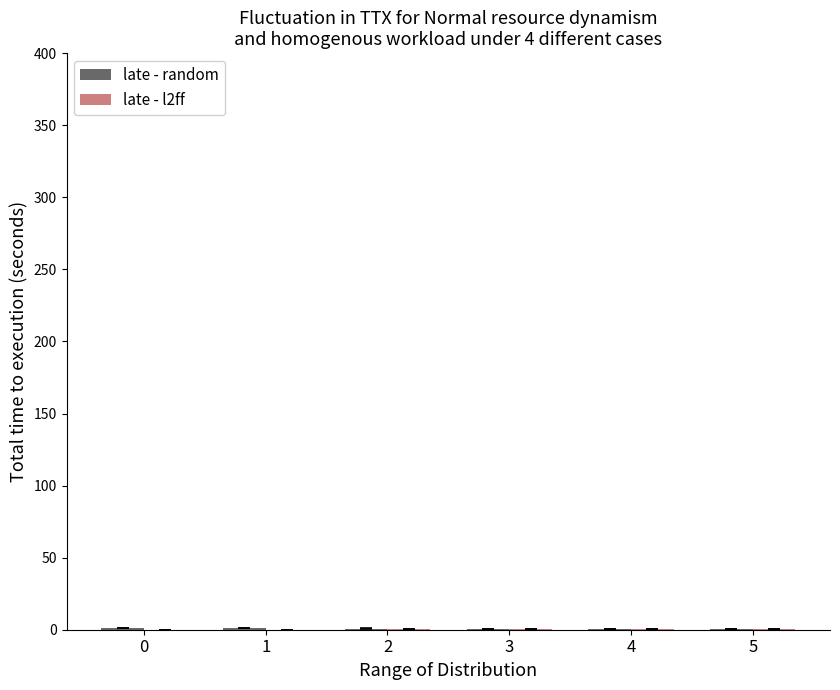

Reading right to left, what are all the values shown in this chart?

late - random: 5=0.6	4=0.7	3=0.8	2=0.8	1=1.4	0=1.5
late - l2ff: 5=0.7	4=0.6	3=0.4	2=0.2	1=0.0	0=0.0